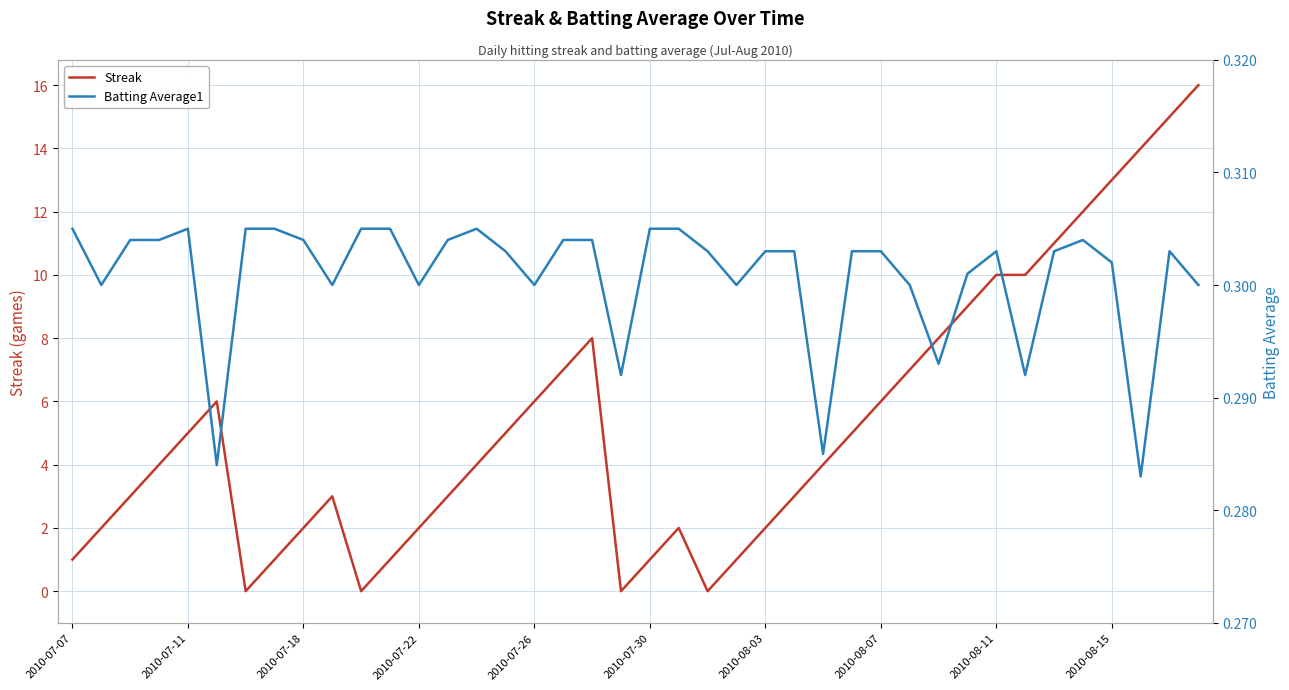

Count the Batting Average1 values in the range 0 to 1.

40